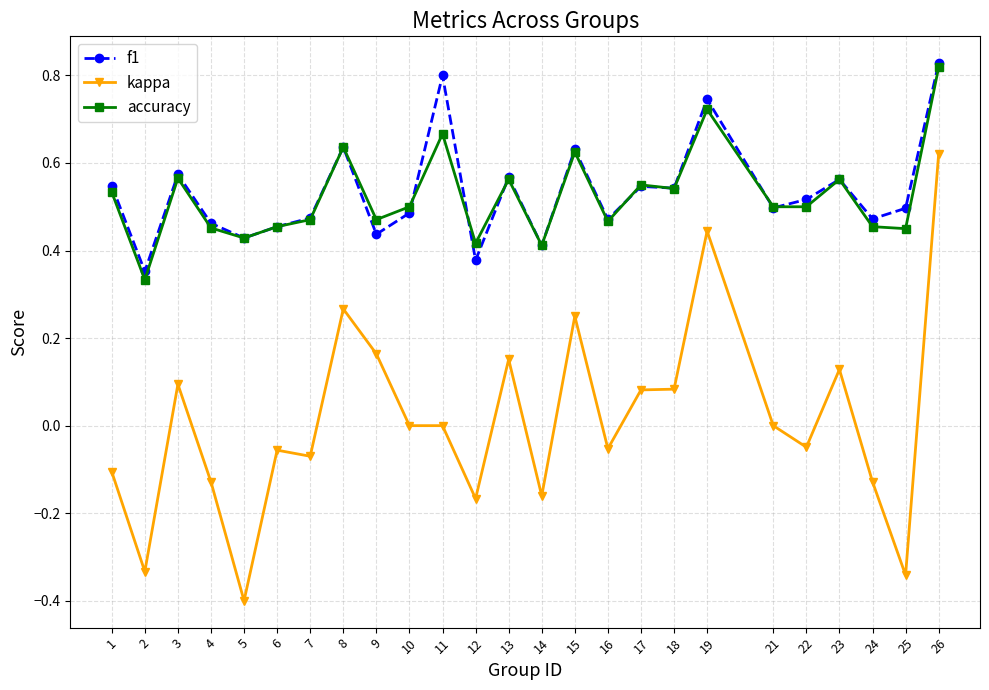

At which category is the sum across all series the highest?

26